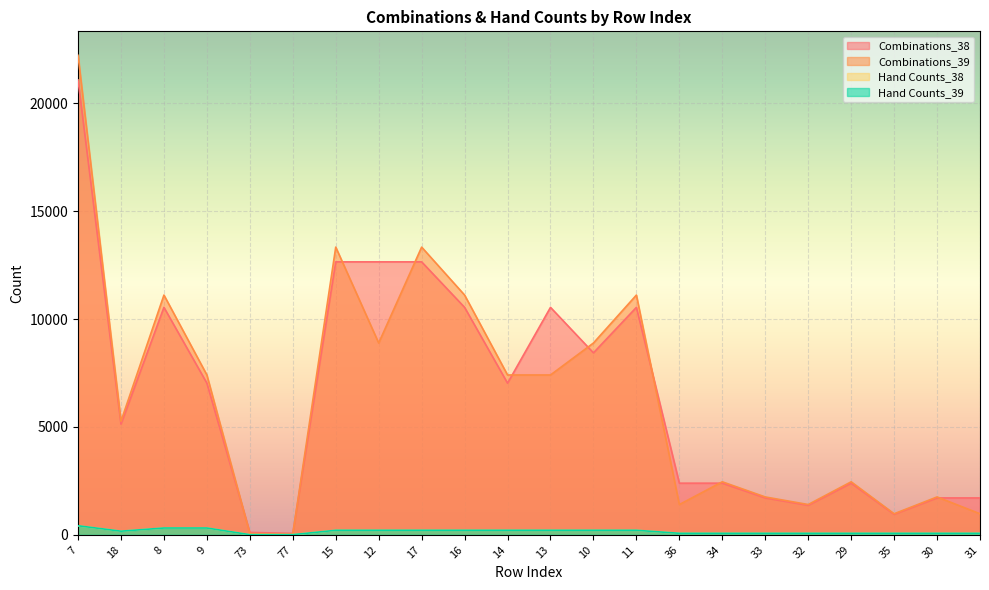

List the labels in order of Combinations_38 value, largest first.

7, 15, 12, 17, 8, 16, 13, 11, 10, 9, 14, 18, 36, 34, 29, 33, 30, 31, 32, 35, 73, 77